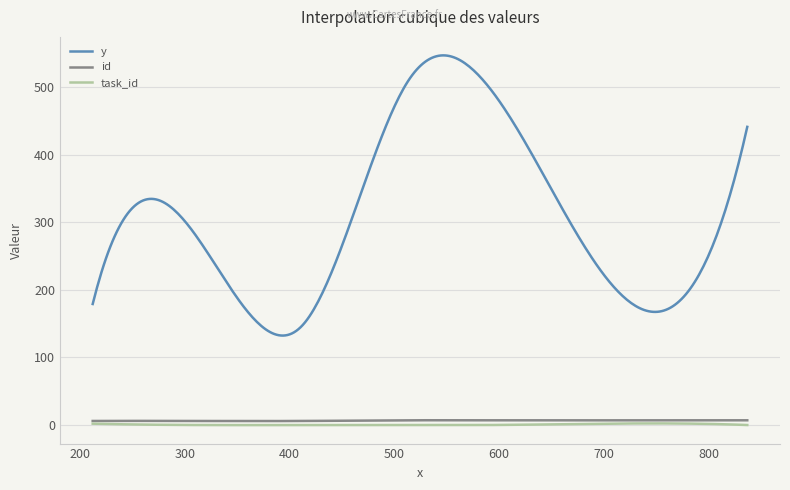

What is the greatest value displayed?

546.7